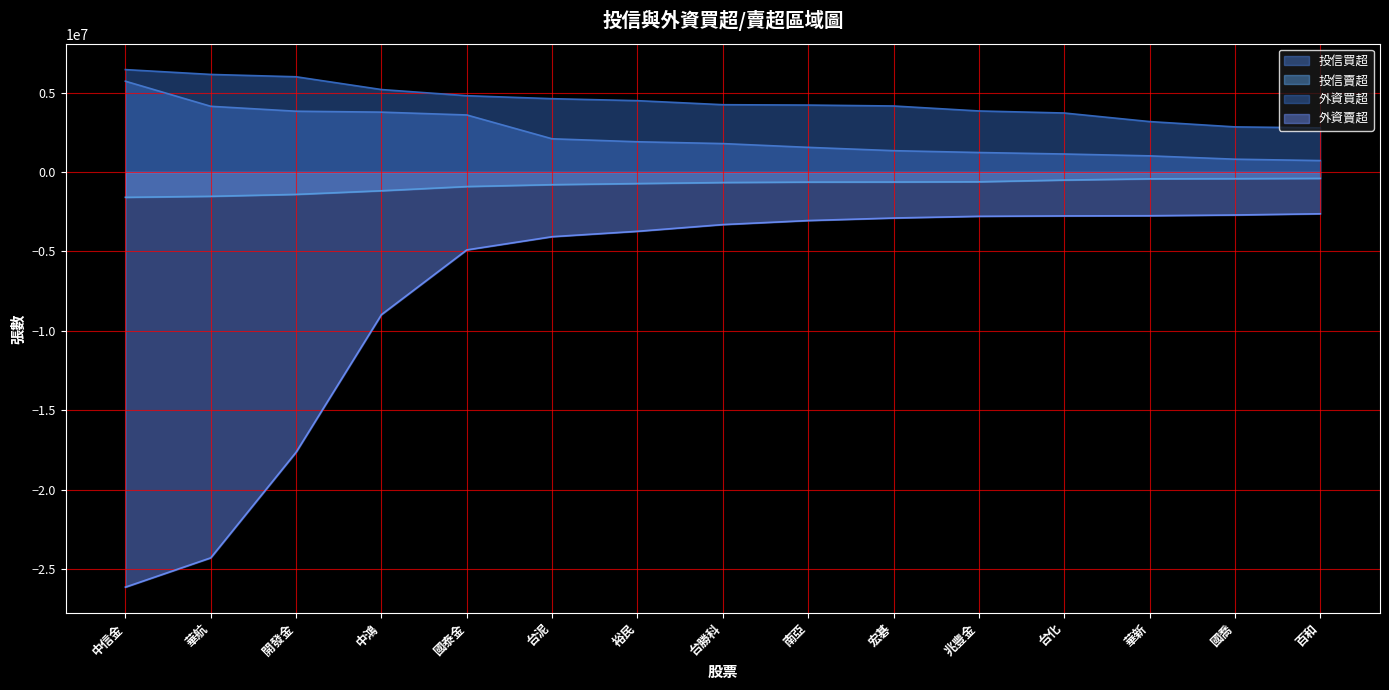

Read the 外資買超 value at 宏碁, to the nearest 50.

4154250